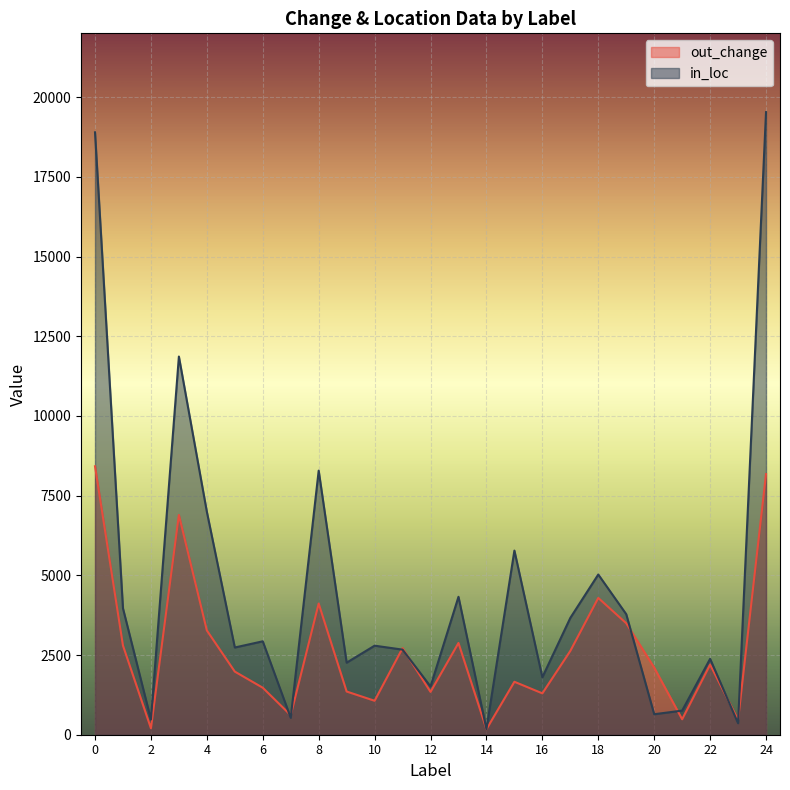

How many series are shown in this chart?

2